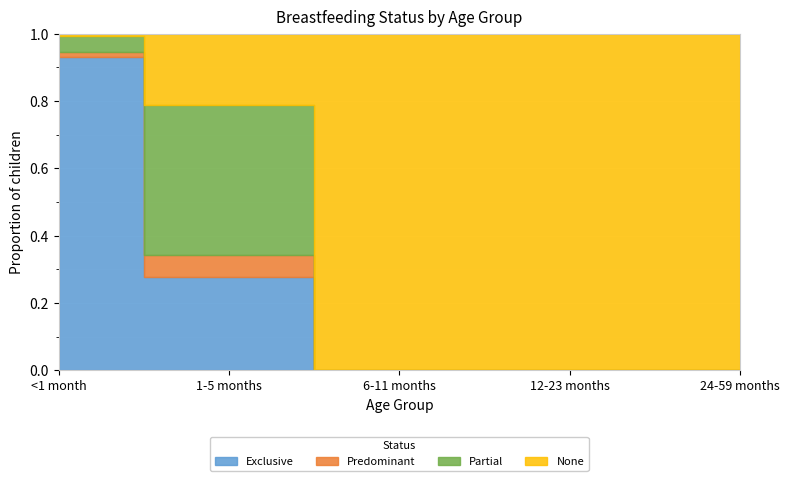

What is the approximate value of None at 24-59 months?

1.0